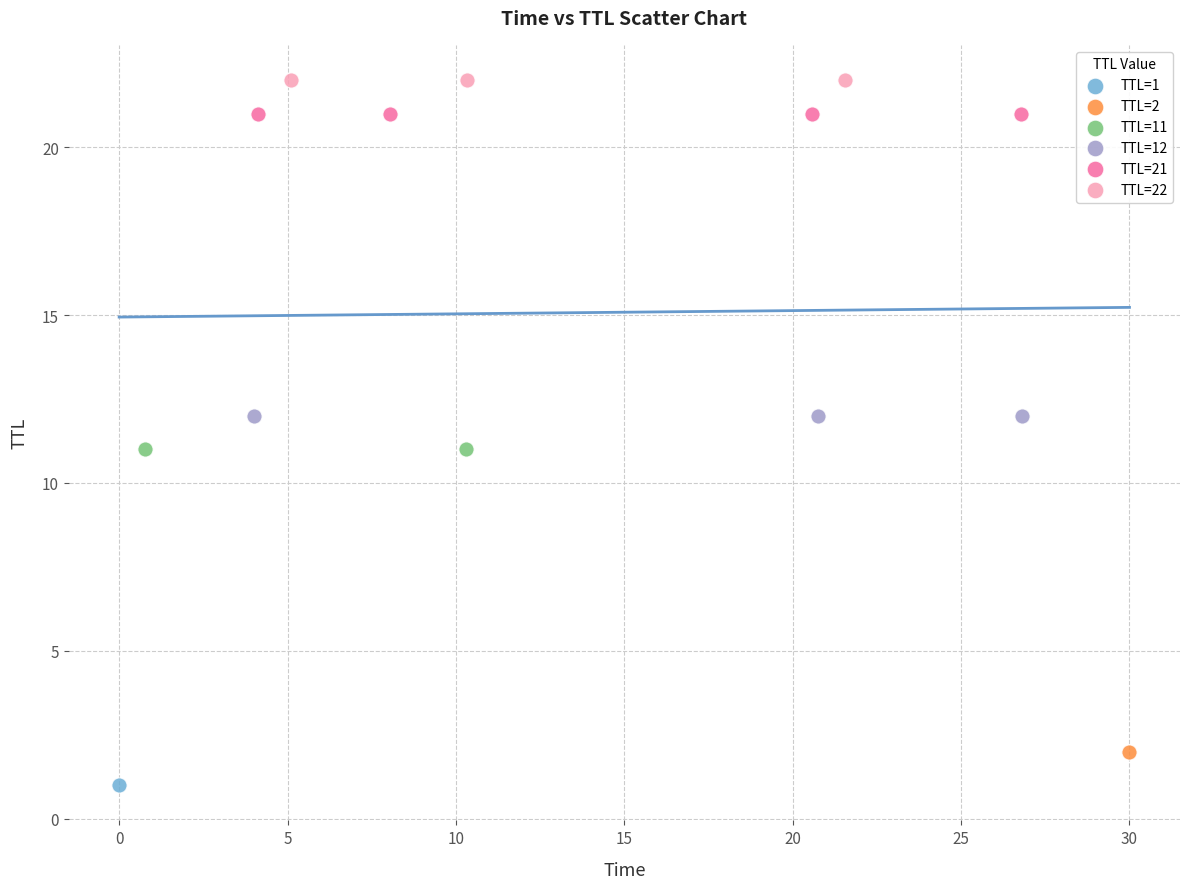

Which series reaches the maximum Y coordinate?

TTL=22